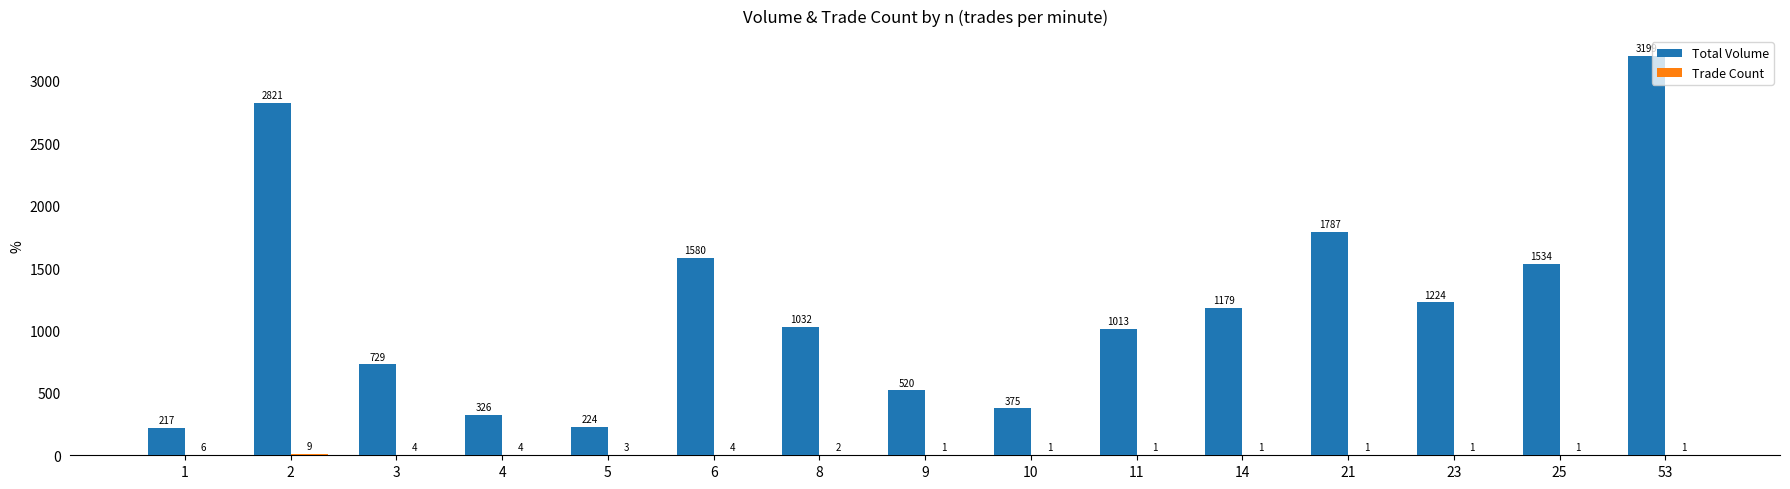

Which series has the largest total across all categories?

Total Volume